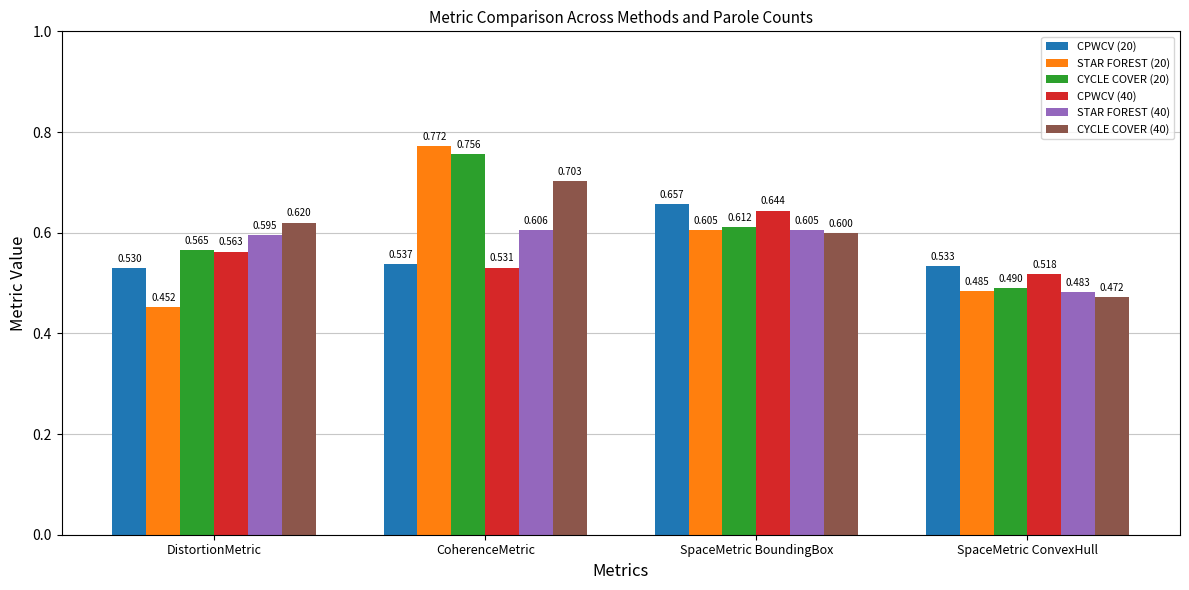

Which label corresponds to the smallest value in the chart?

DistortionMetric